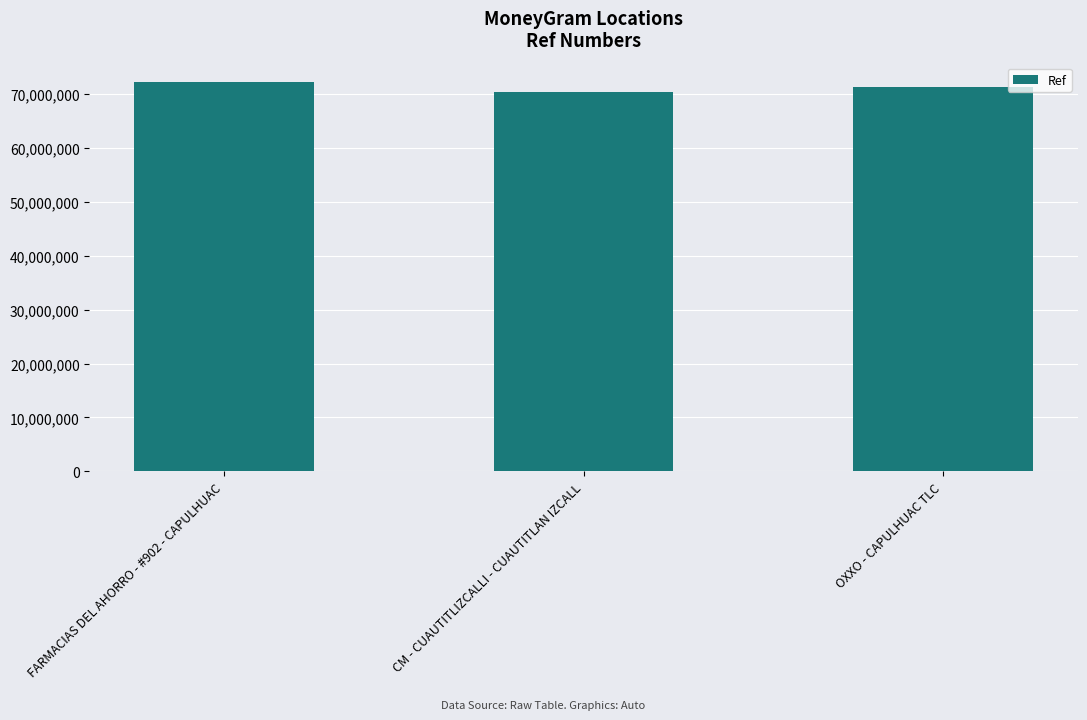

How many values are between 70455698 and 72235421?

3